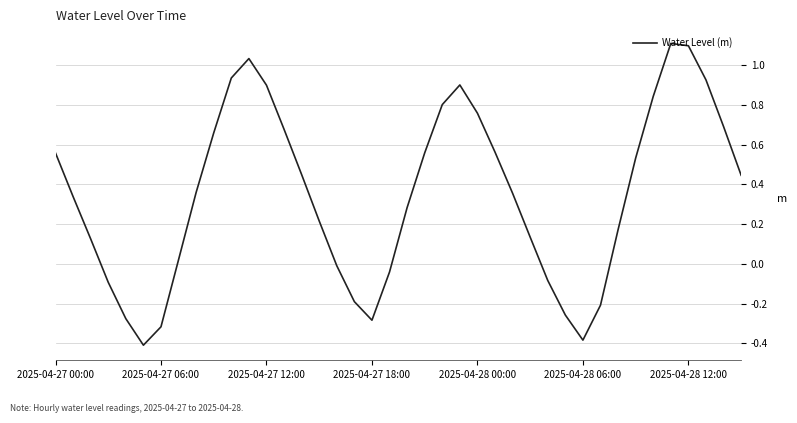

What is the greatest value displayed?

1.1